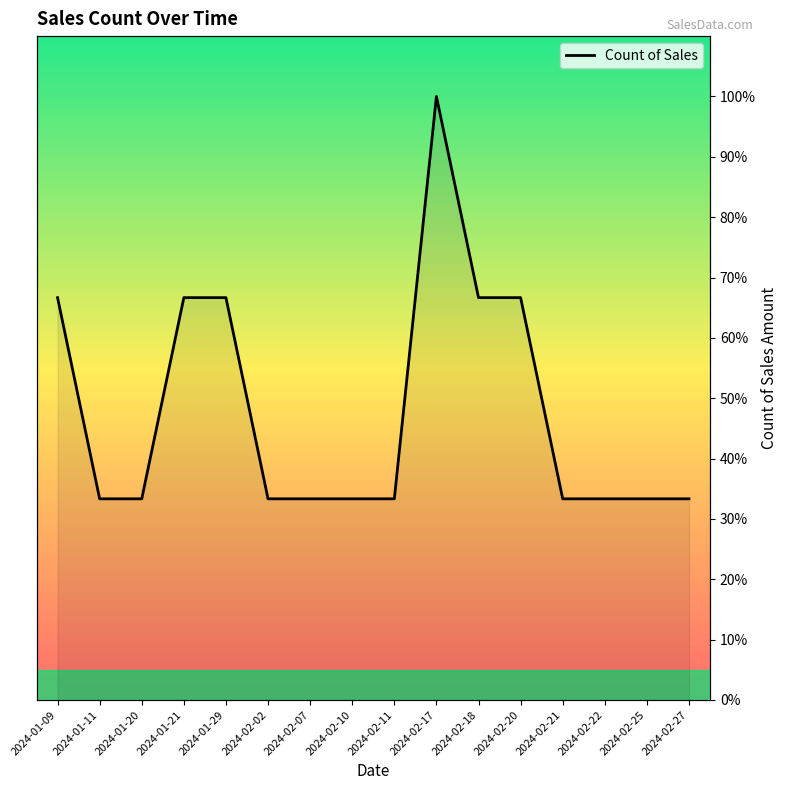

What is the greatest value displayed?

100.0